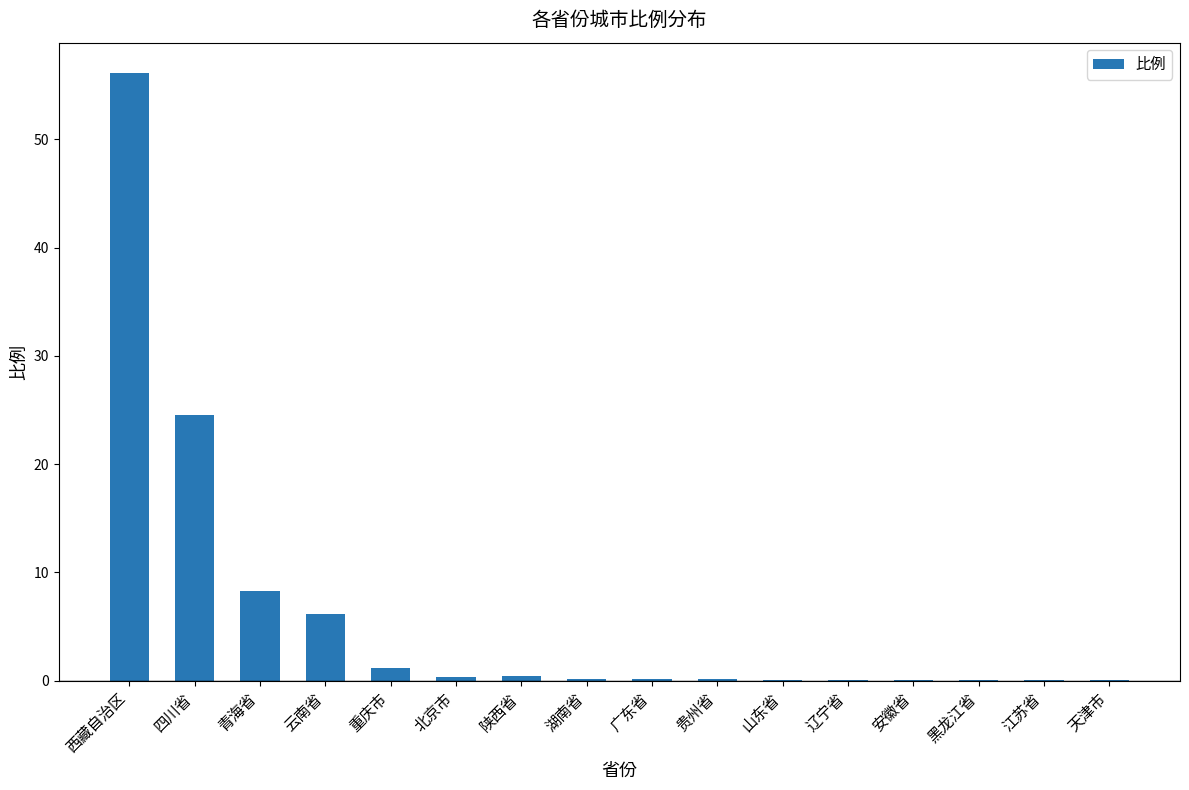

What is the maximum value shown in the chart?

56.1